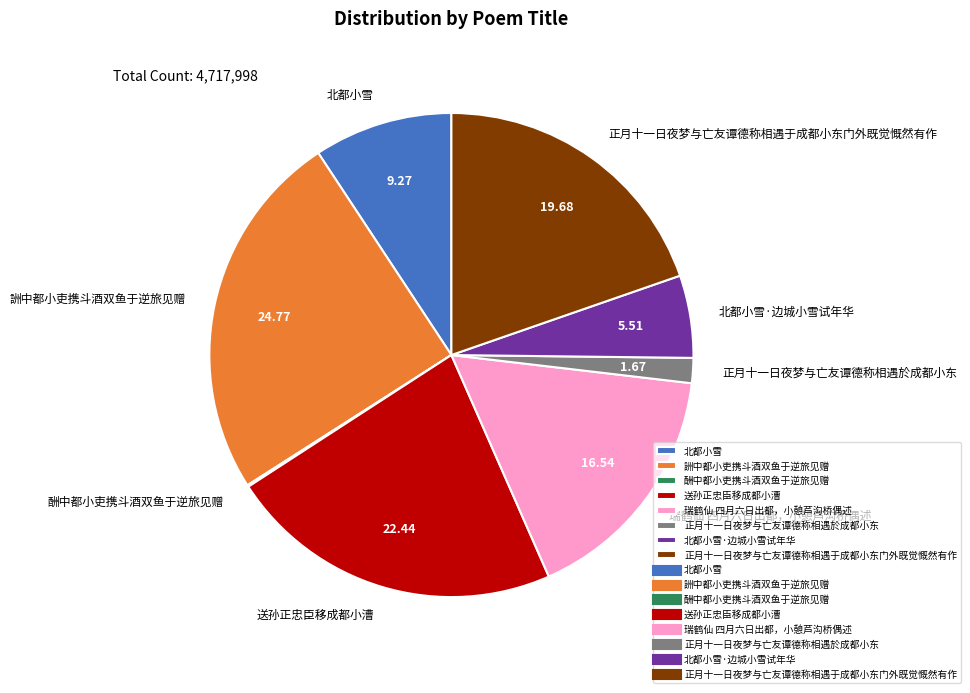

The 送孙正忠臣移成都小漕 slice represents 22% of the pie. True or false?

True